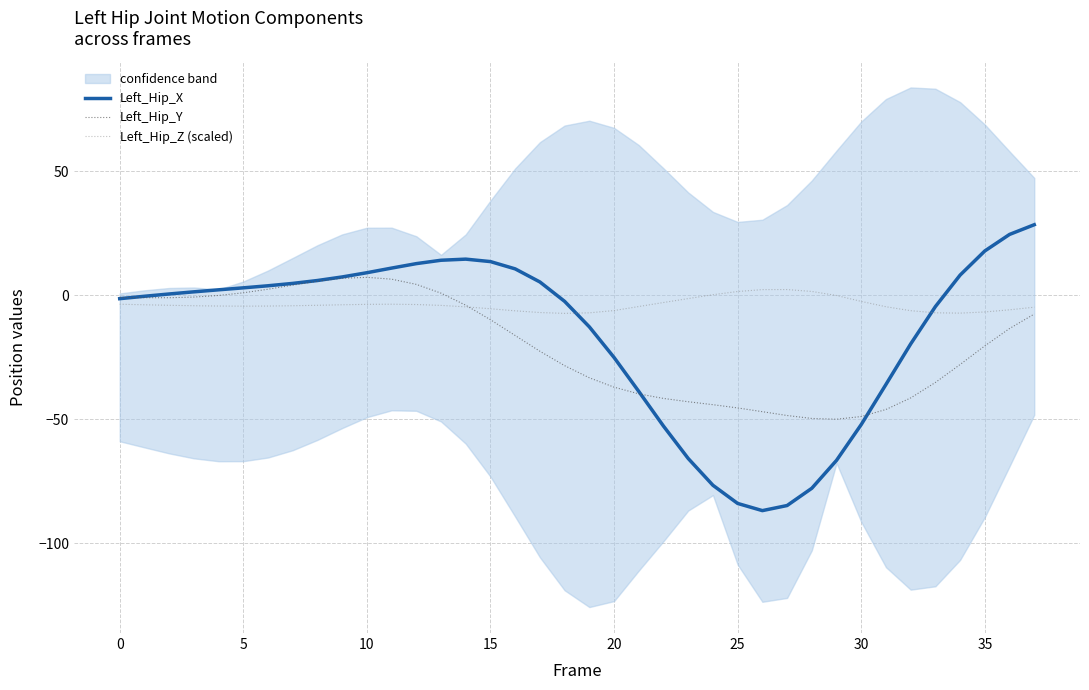

How many lines are shown in the chart?

3